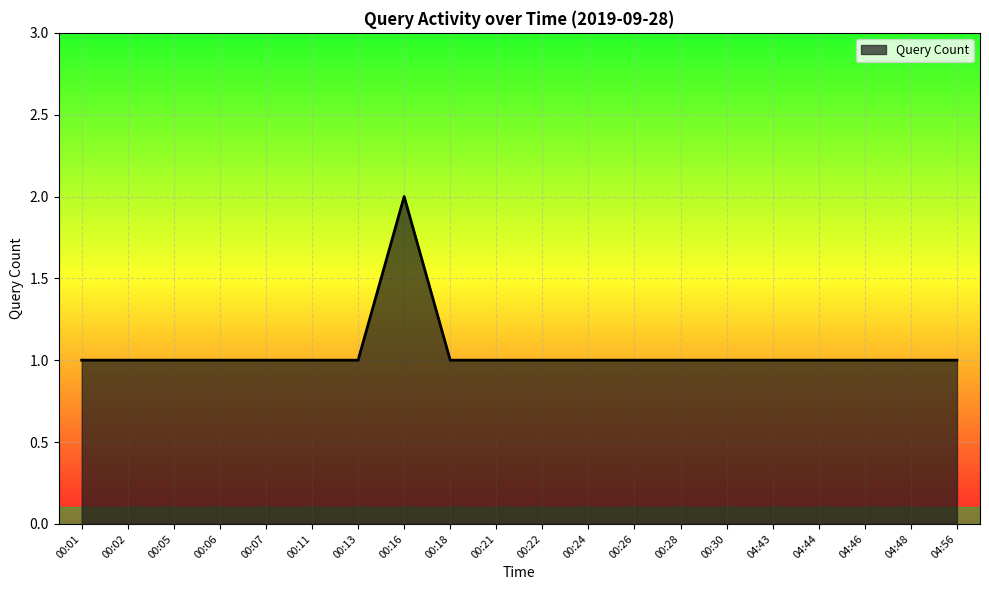

What is the approximate value at 00:16?

2